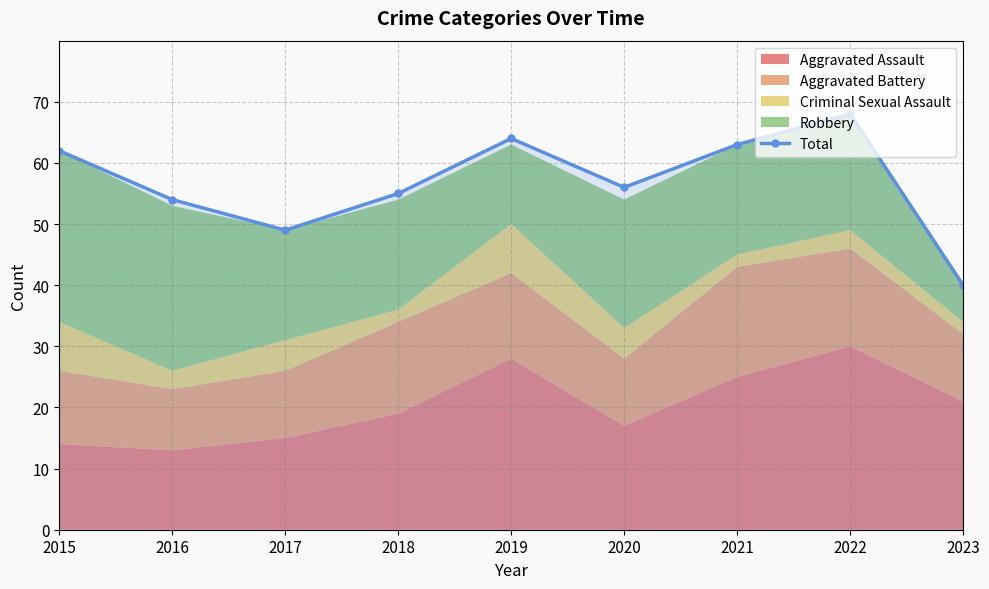

True or false: there are more than 0 points higher than both neighbors.

True